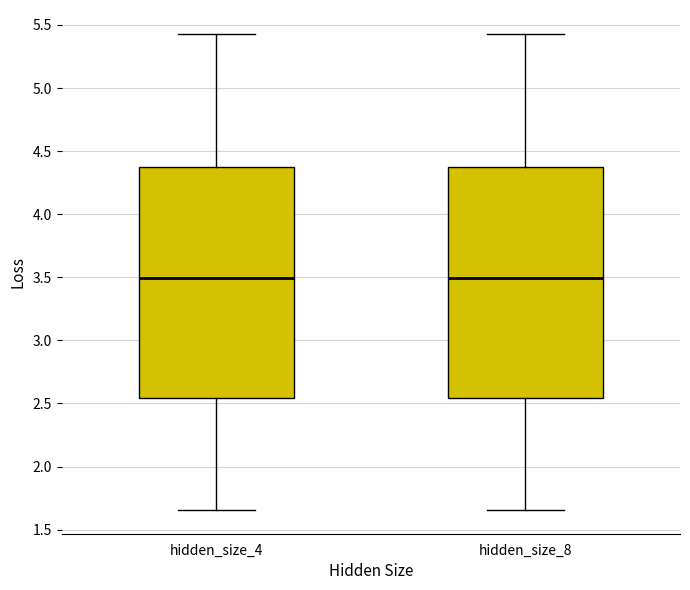

Where does the median line of the box for hidden_size_8 sit on the y-axis? The values are not printed on the chart, so give them approximately, as read against the axis.

3.50